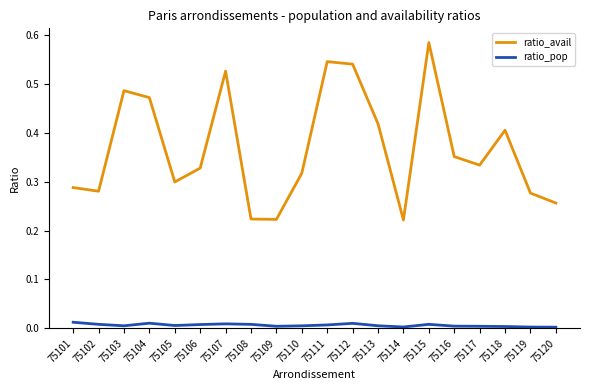

Rank the series by their maximum value, from highest to lowest.

ratio_avail, ratio_pop